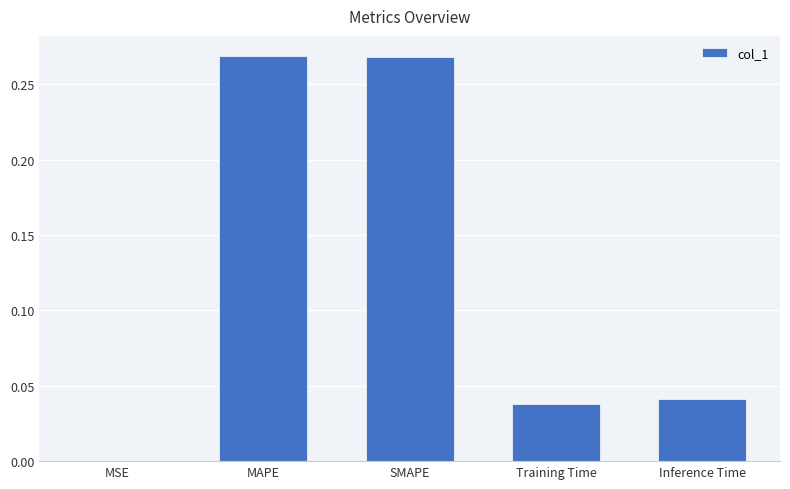

Is it true that the value at SMAPE is 0.4?

False